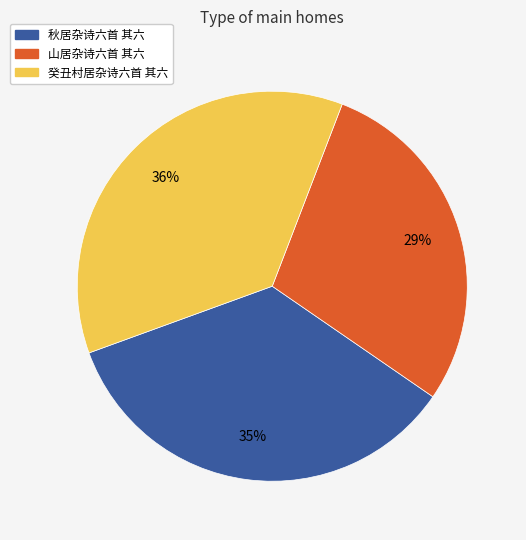

To the nearest percent, what is the average slice percentage?

33%